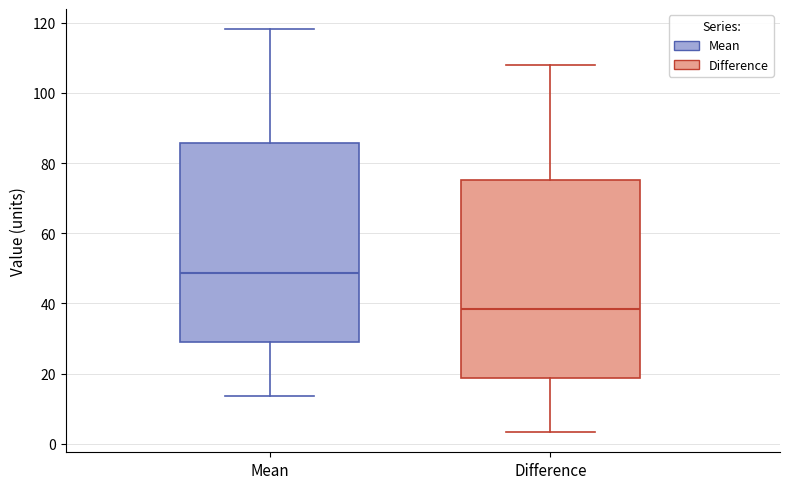

Where is the lower edge of the box for Difference on the y-axis? The values are not printed on the chart, so give them approximately, as read against the axis.

18